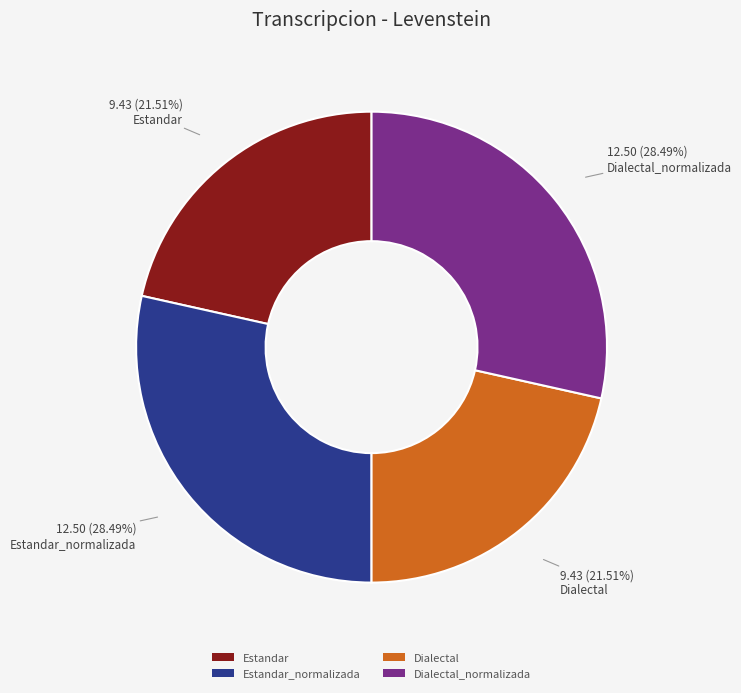

Is there a majority slice in this chart?

No